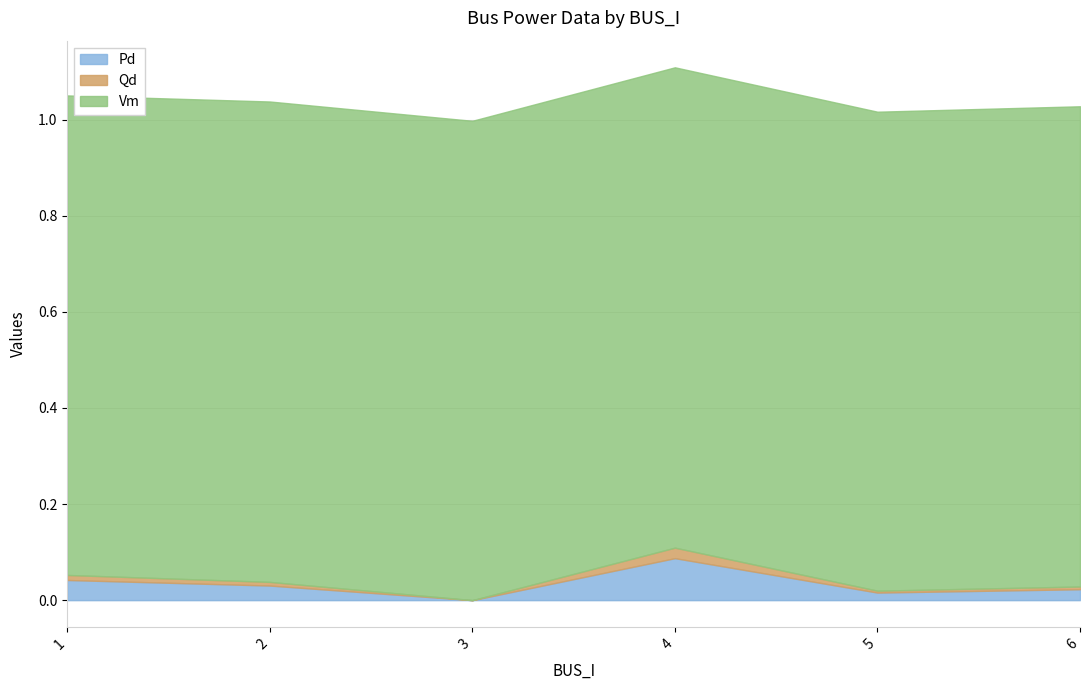

True or false: Qd and Pd cross at least once.

False